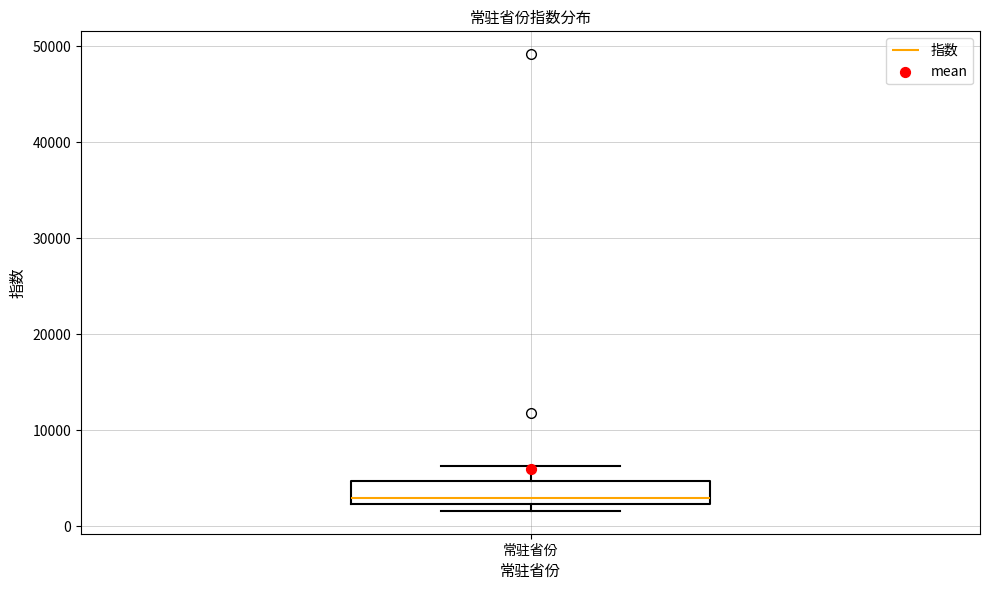

Transcribe this box plot: give where the median line is, the range the box spans, and where the two whiskers end, as read against the y-axis. The values are not printed on the chart, so give them approximately, as read against the axis.

median 3000, box 2000 to 5000, whiskers 2000 (just below the box's lower edge) to 6000